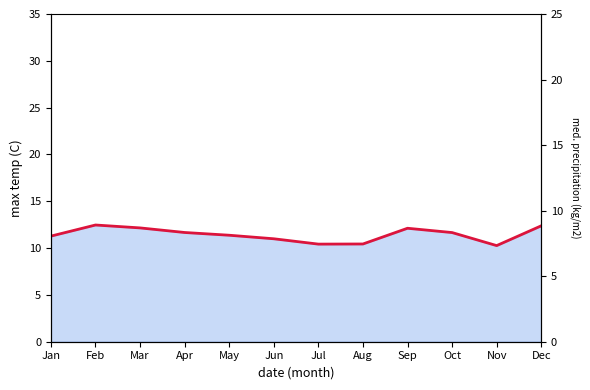

Reading left to right, extract all data points from this chart.

Jan=11.3	Feb=12.5	Mar=12.2	Apr=11.7	May=11.4	Jun=11.0	Jul=10.4	Aug=10.4	Sep=12.1	Oct=11.7	Nov=10.3	Dec=12.4